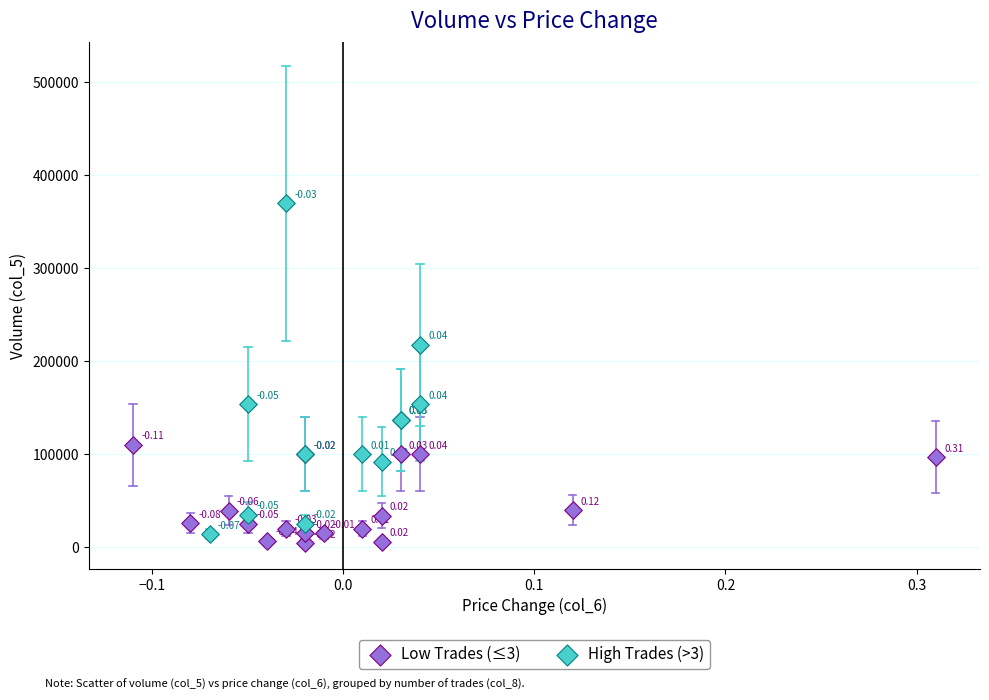

Which series reaches the minimum Y coordinate?

Low Trades (≤3)